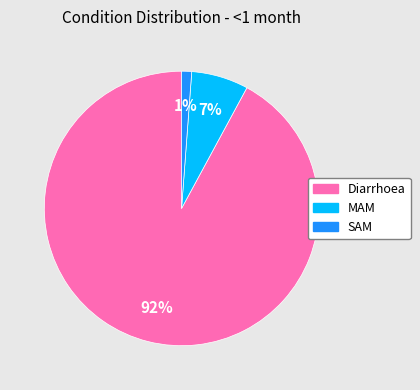

Do SAM and Diarrhoea together represent more than half of the pie?

Yes